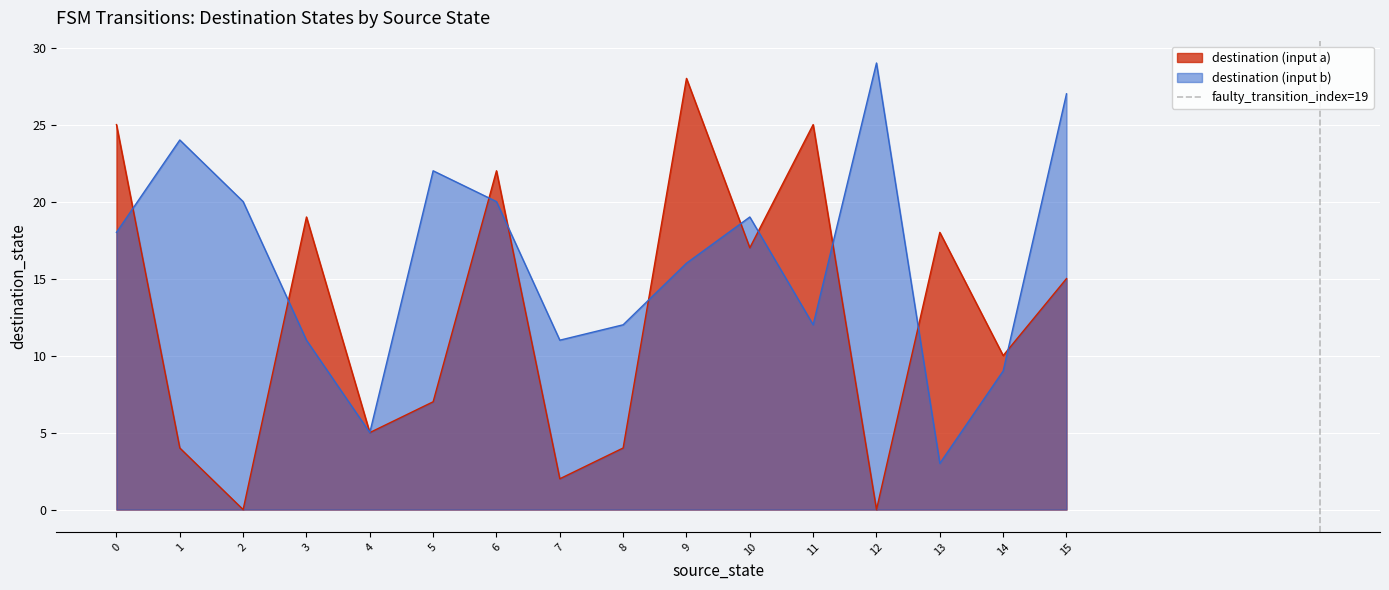

Which category has the highest value in the destination (input a) series?

9